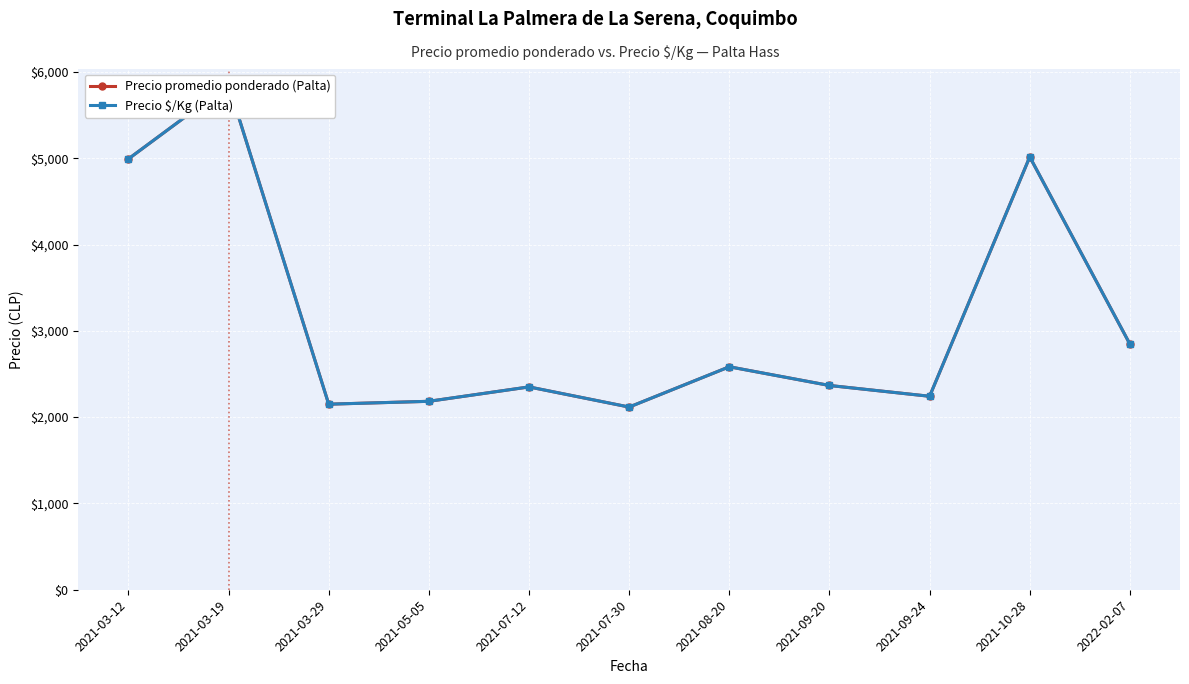

At 2021-03-19, list the series in order from smallest to largest.

Precio promedio ponderado (Palta), Precio $/Kg (Palta)